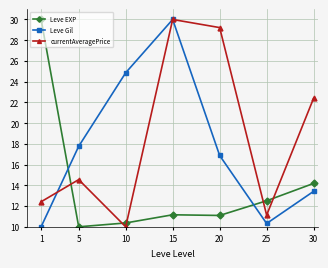

Which category has the lowest value in the Leve EXP series?

5